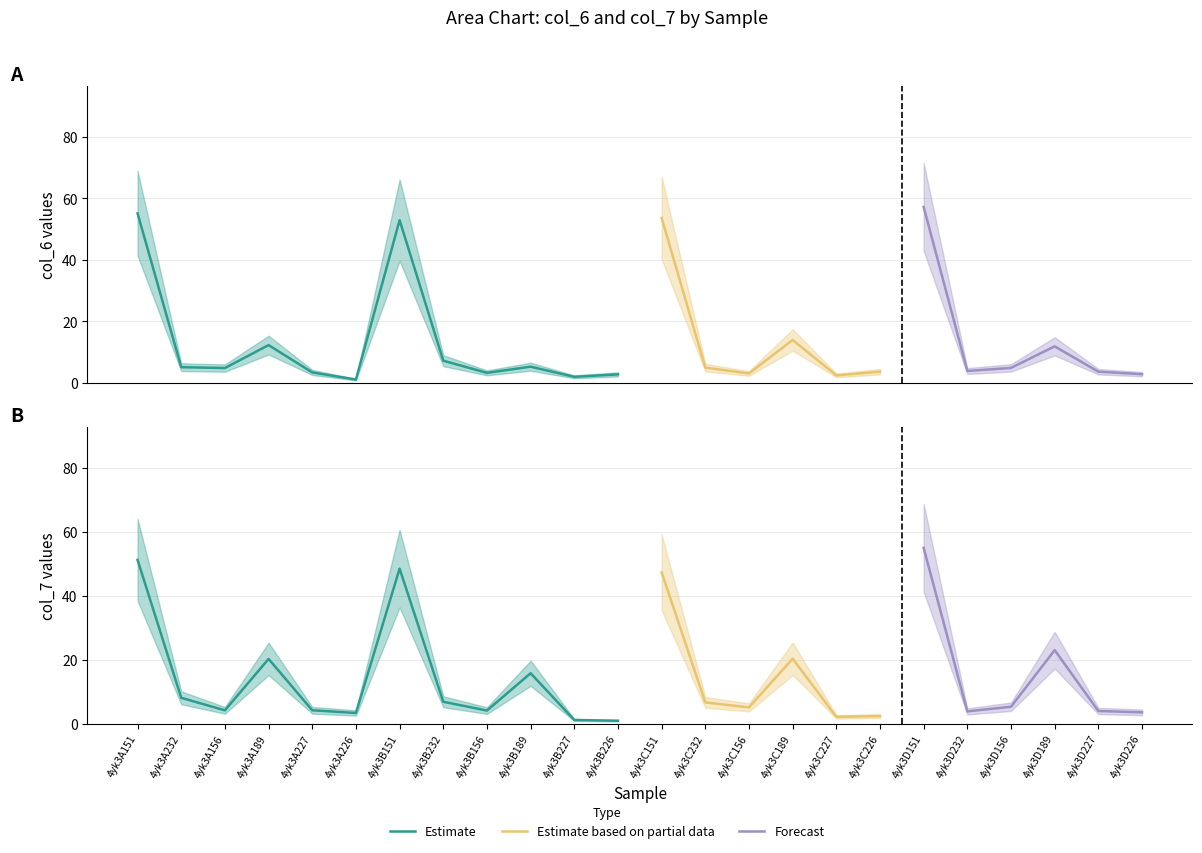

Where do col_7 and col_6 first cross each other?

4yk3A151 and 4yk3A232